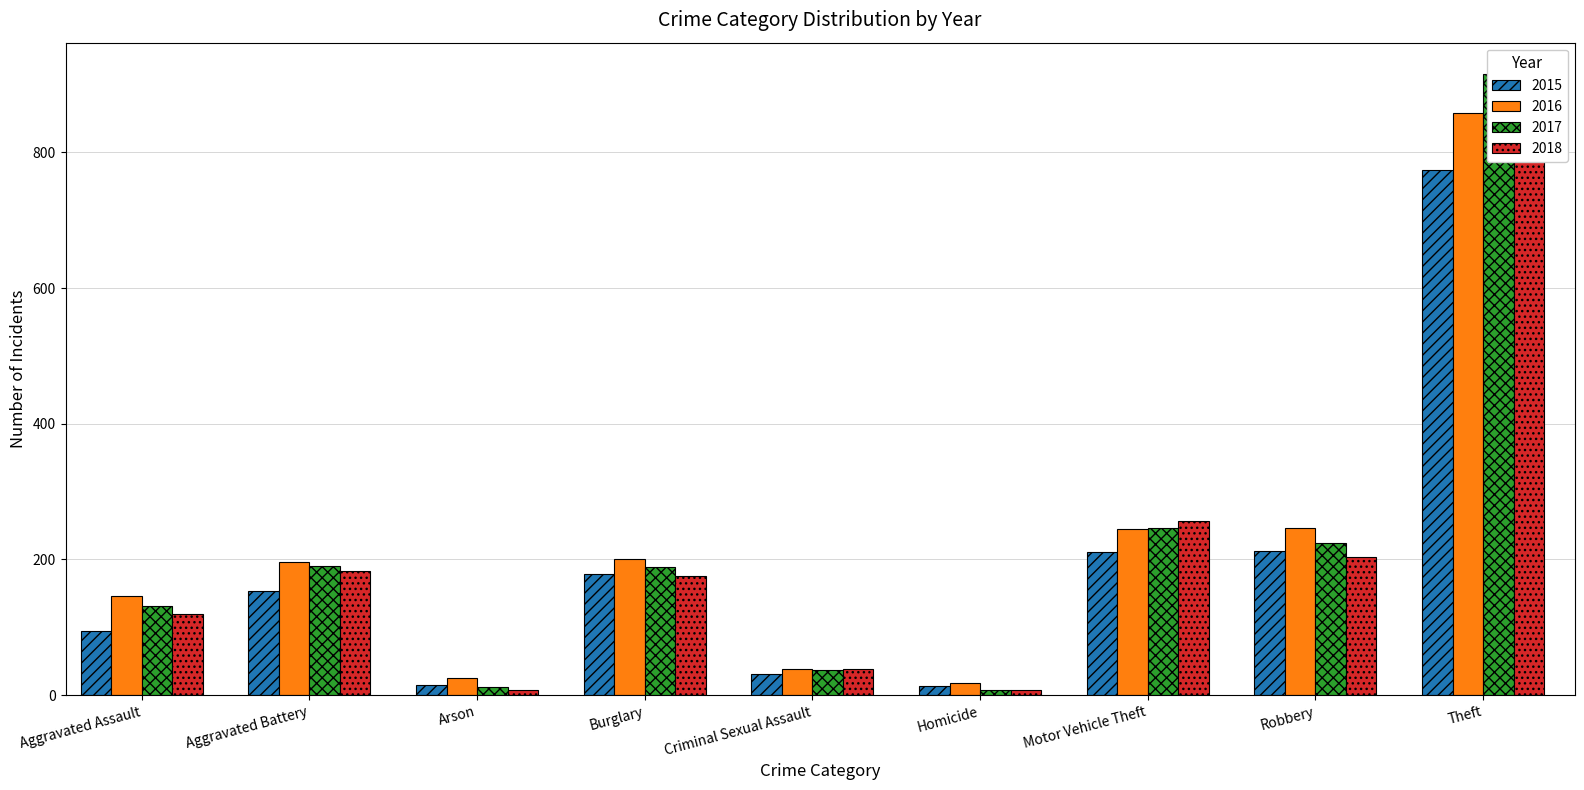

What is the sum of the 2018 values at Burglary and Homicide?

184